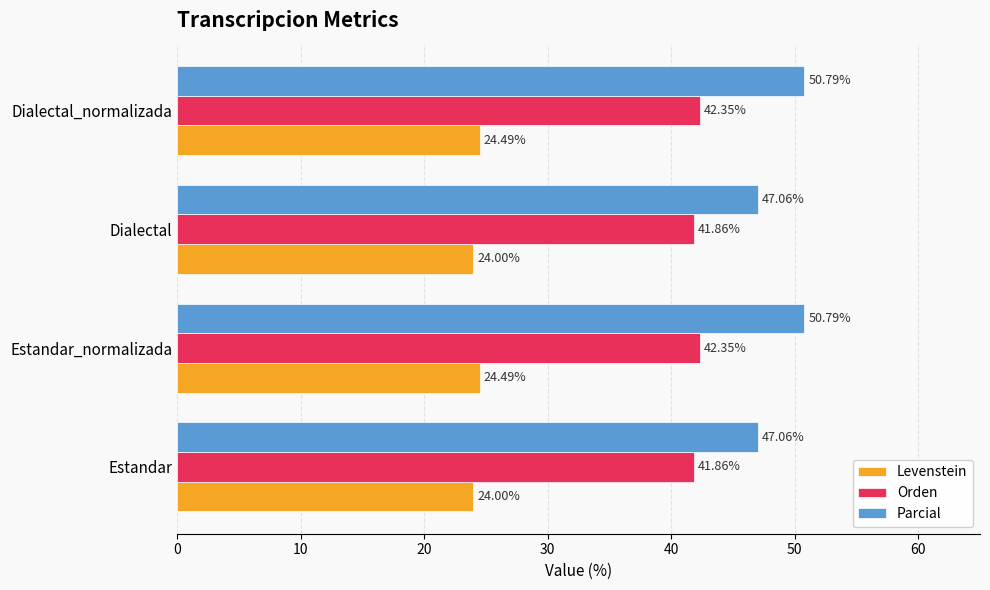

At Dialectal_normalizada, list the series in order from smallest to largest.

Levenstein, Orden, Parcial